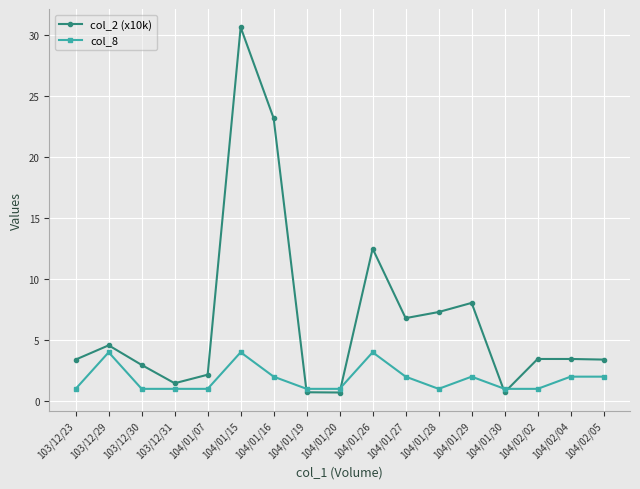

What is the approximate value of col_2 (x10k) at 104/01/27?

6.8